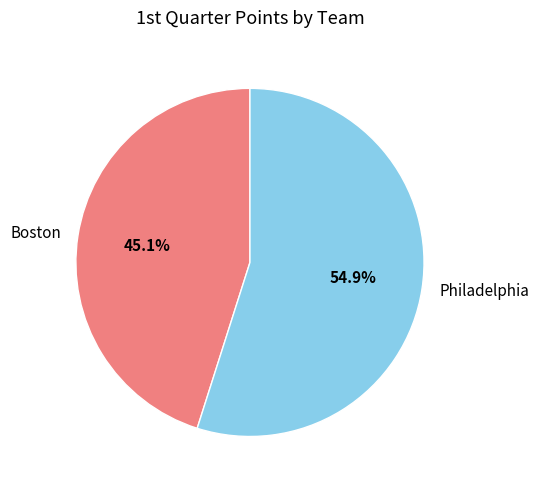

What percentage is NOT represented by Philadelphia?

45.1%